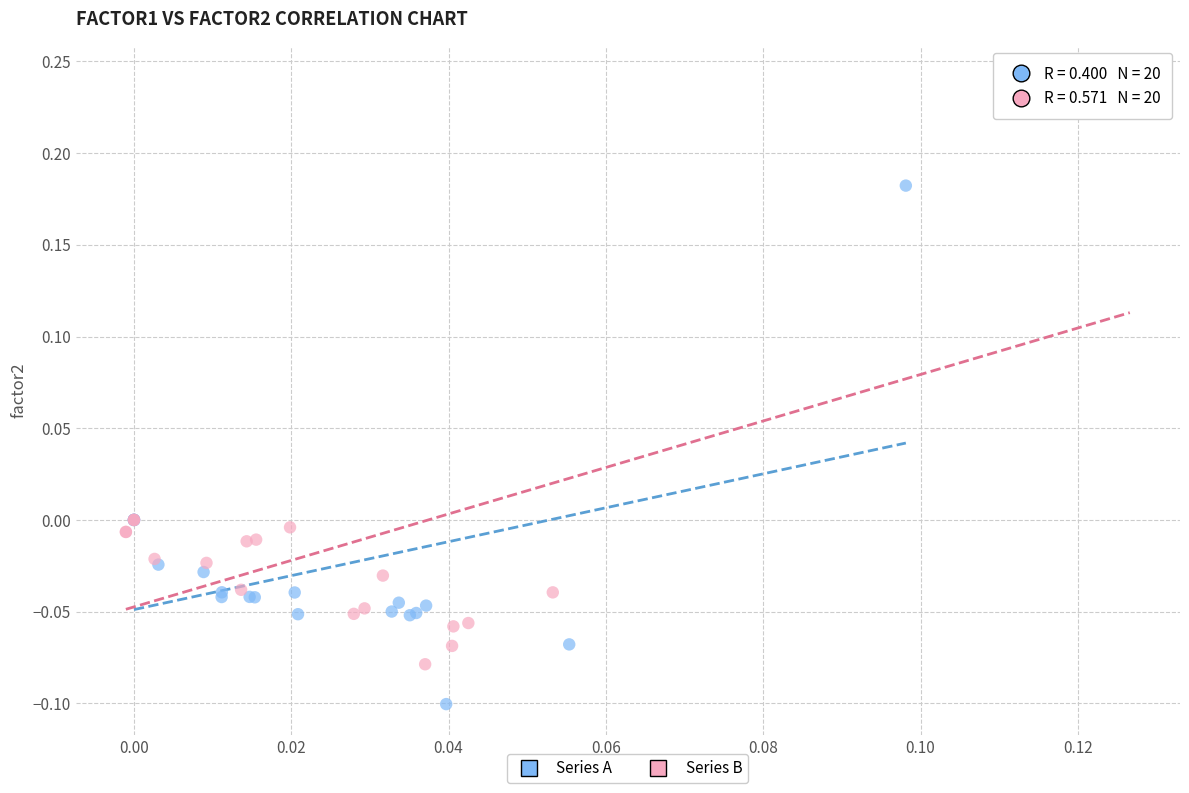

Which series has the largest Y range (max minus min)?

Series B